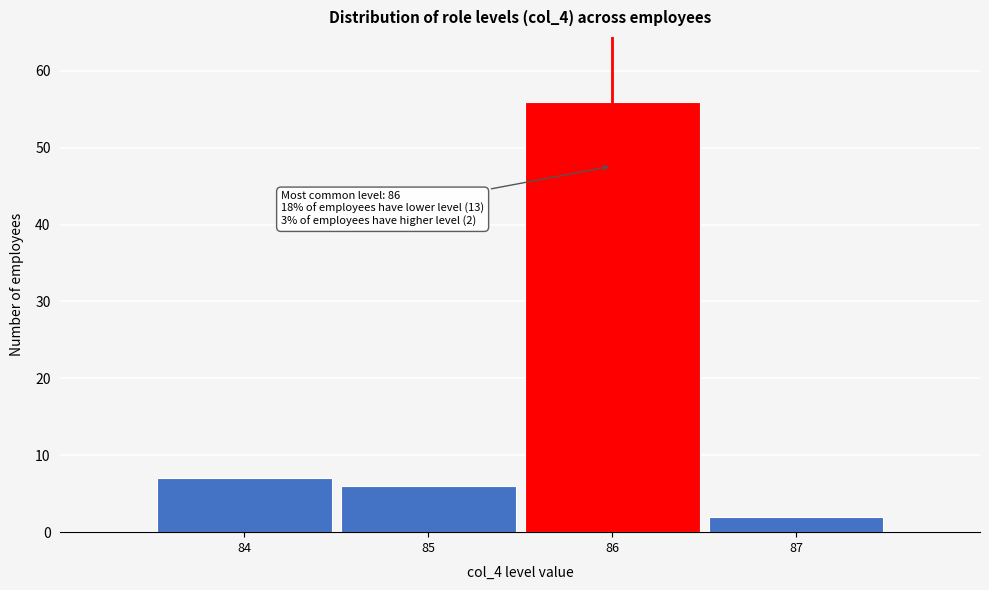

Over which range of the x-axis is the bar tallest?

85.5 to 86.5